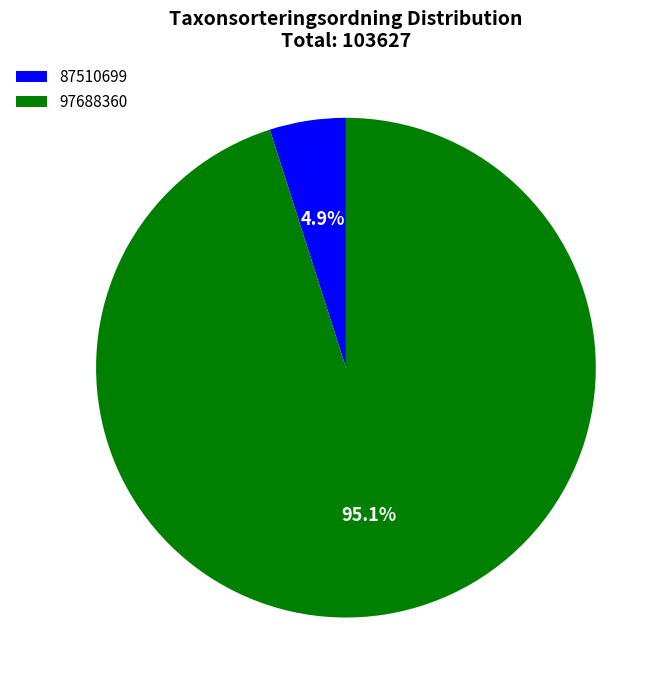

To the nearest percent, what portion does 87510699 represent?

5%